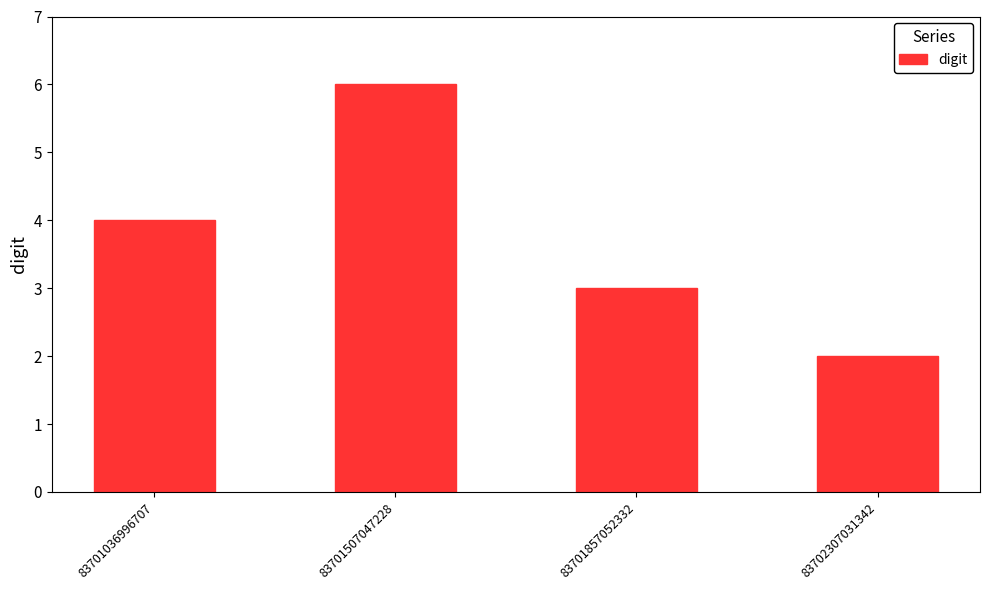

Count the number of categories in the chart.

4